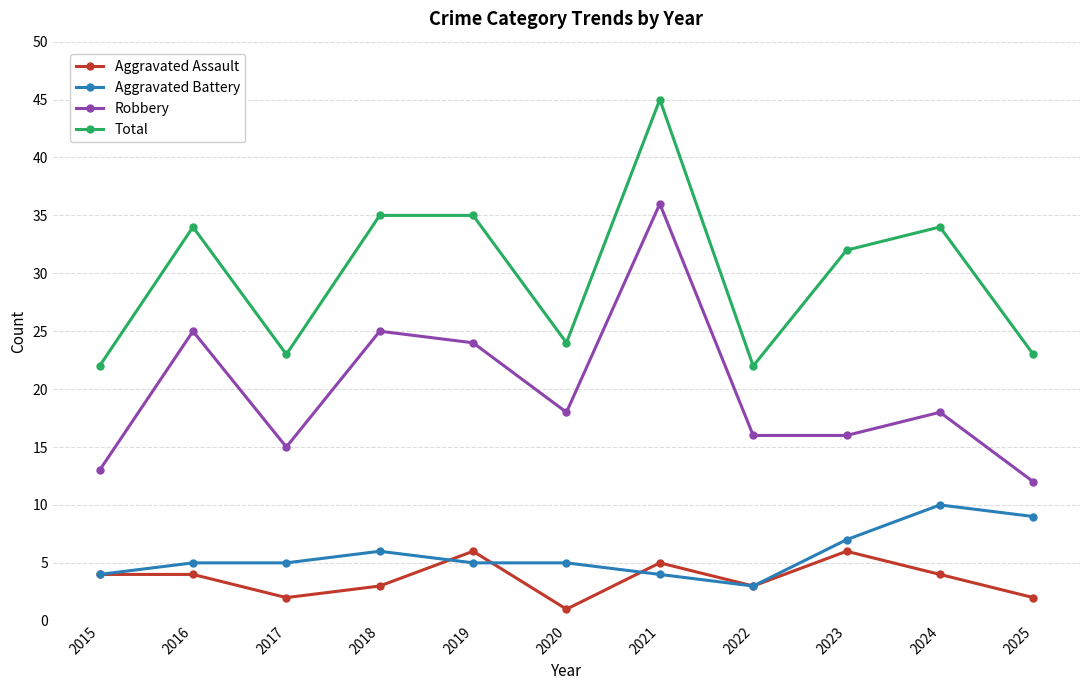

What is the total value across all series at 2025?

46